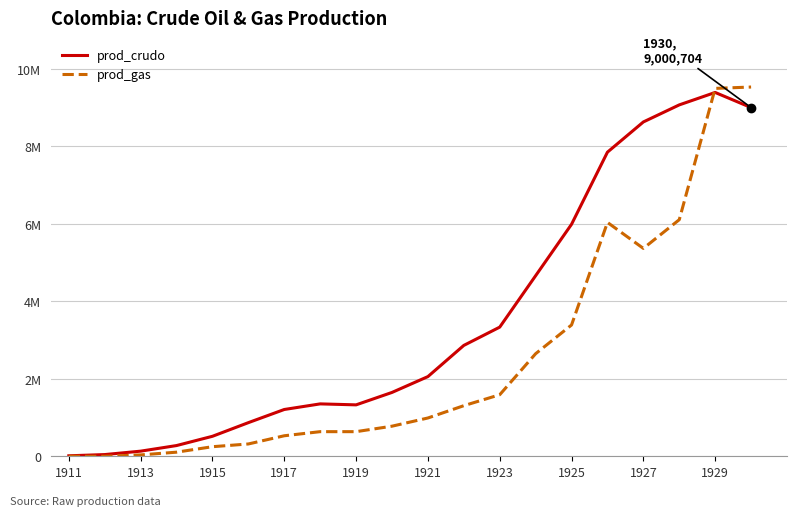

What is the average value of the prod_gas series?

2486885.0